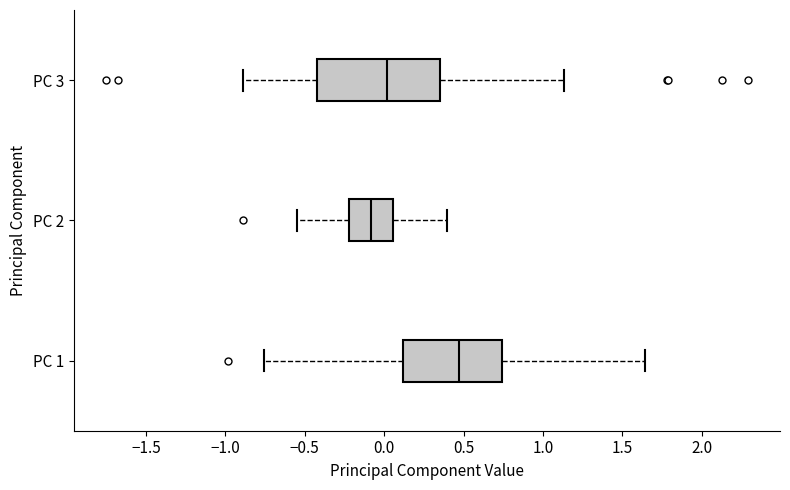

Which box is the widest, from its left edge to its right edge?

PC 3